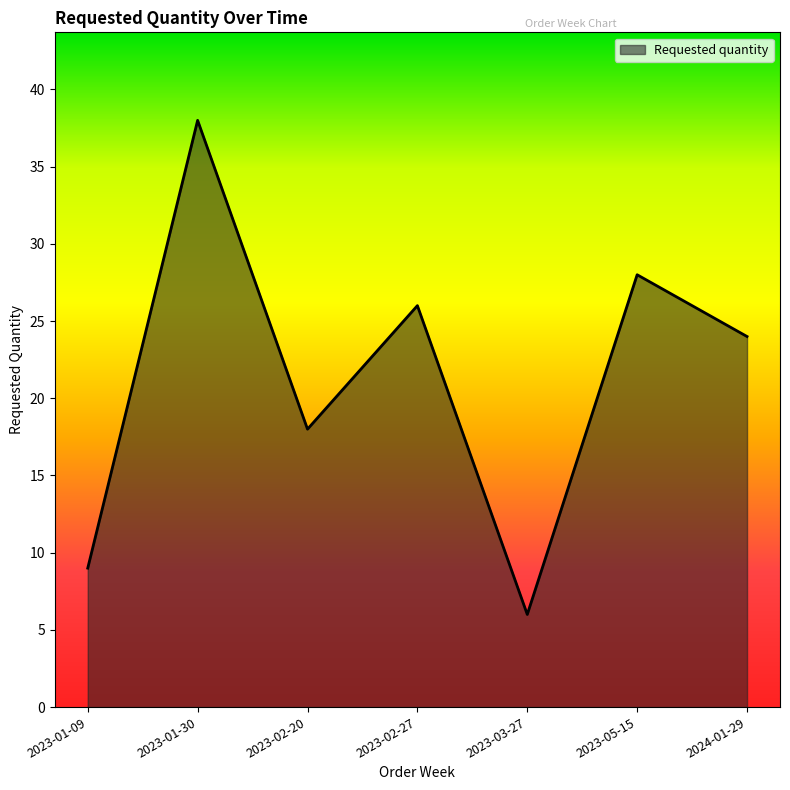

Reading right to left, list all the values displayed in this chart.

2024-01-29=24	2023-05-15=28	2023-03-27=6	2023-02-27=26	2023-02-20=18	2023-01-30=38	2023-01-09=9